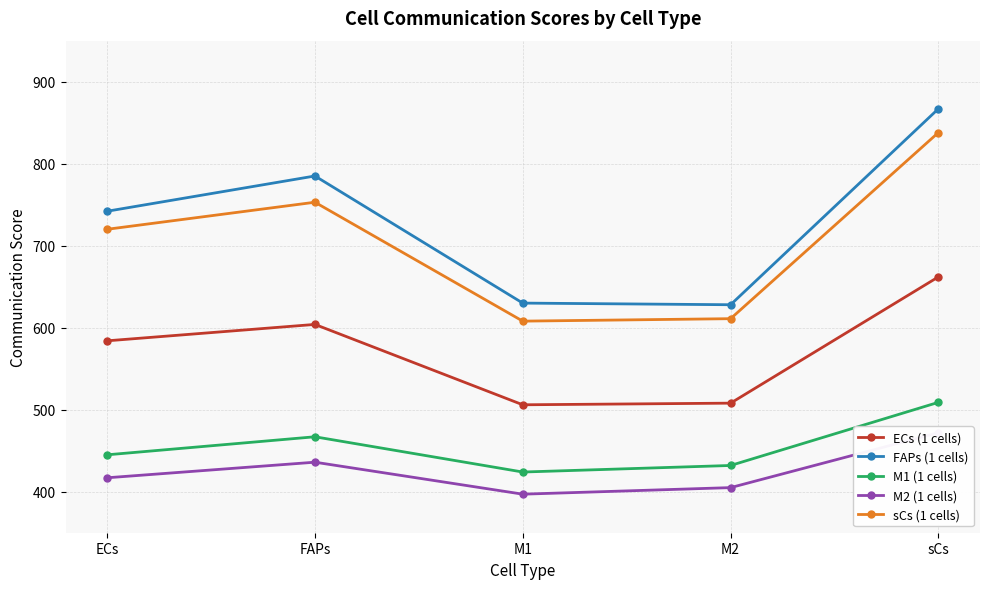

How many values in the M2 (1 cells) series are below 417?

2